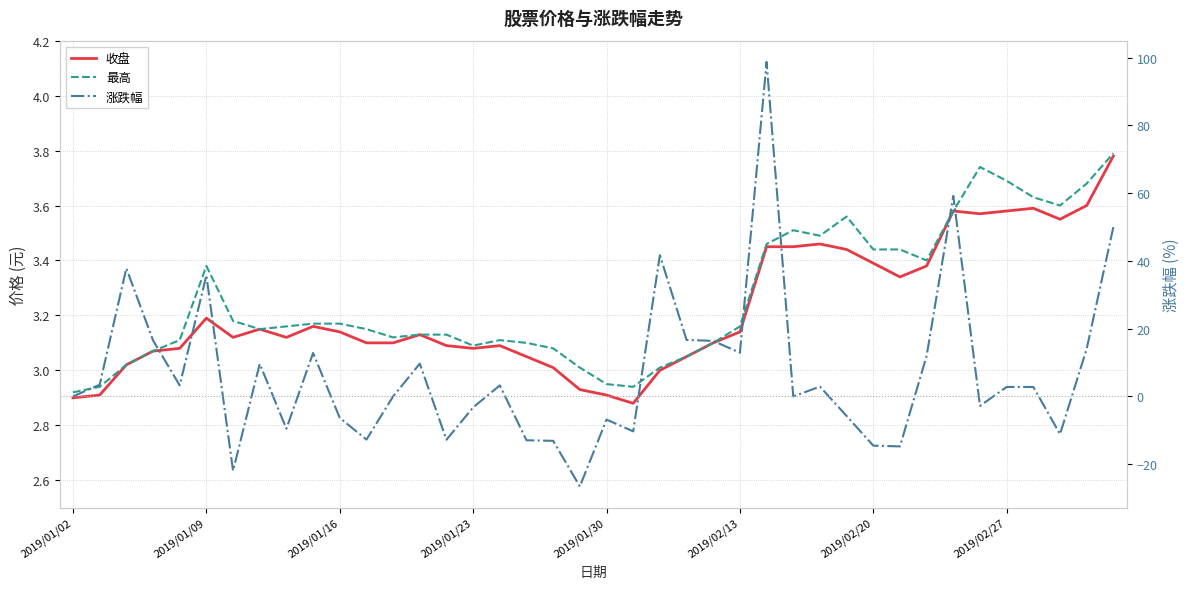

What value does the 最高 series have at 8?

3.2